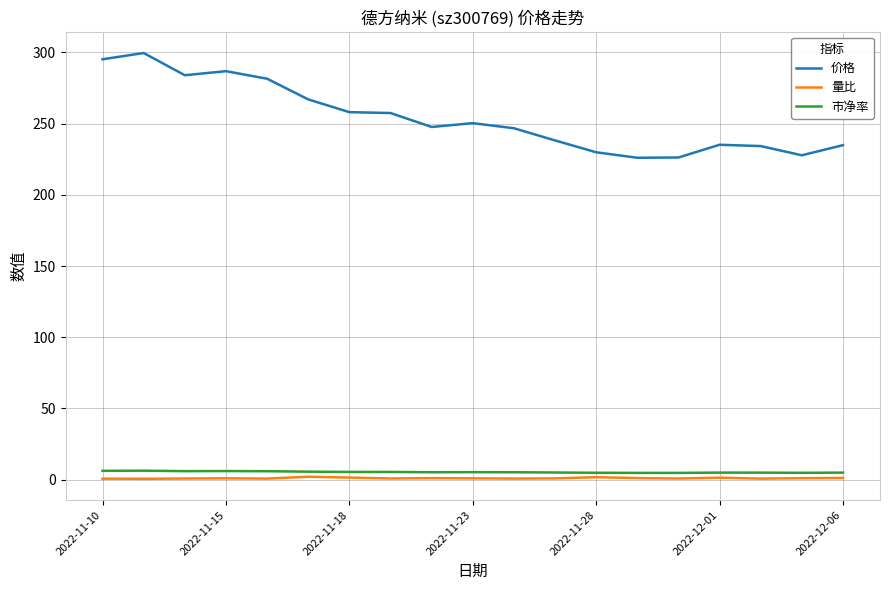

True or false: 量比 and 价格 intersect in this chart.

False